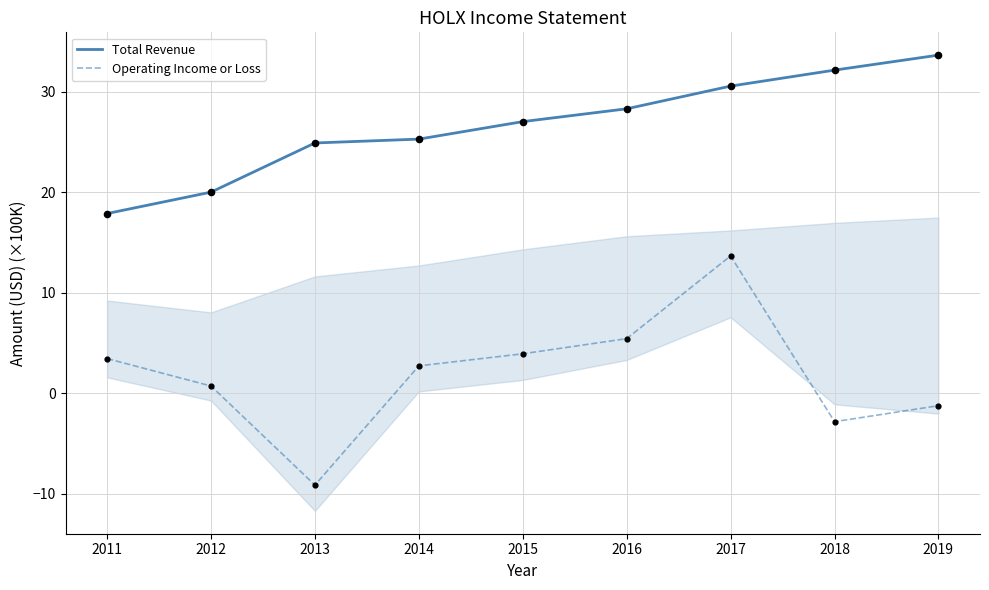

Which series contains the lowest Y value?

Operating Income or Loss